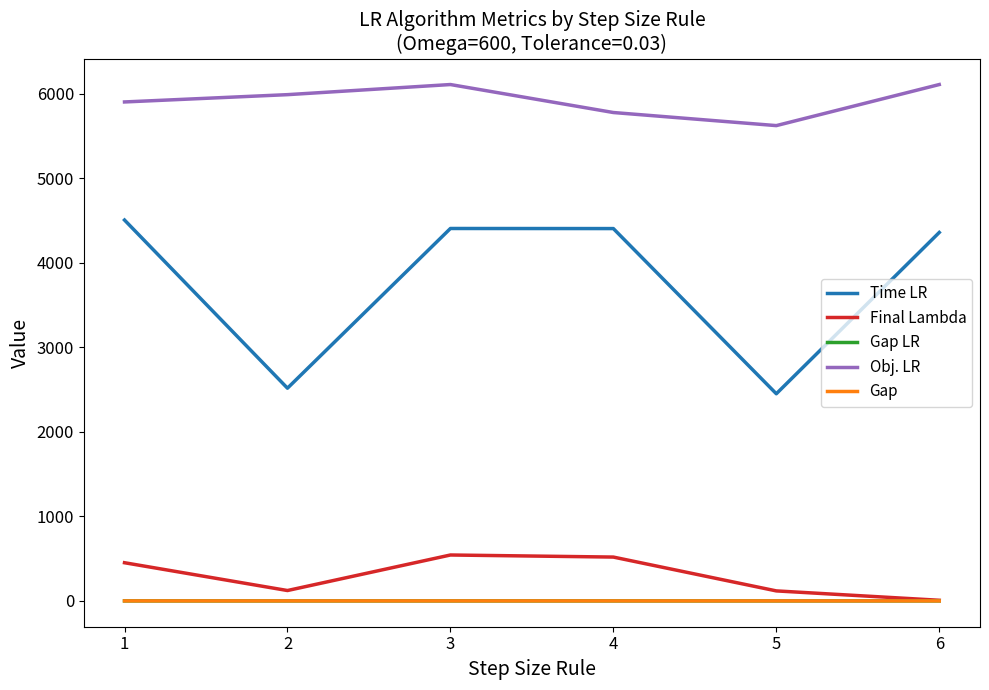

Is it true that Gap equals 0.1 at 5?

False